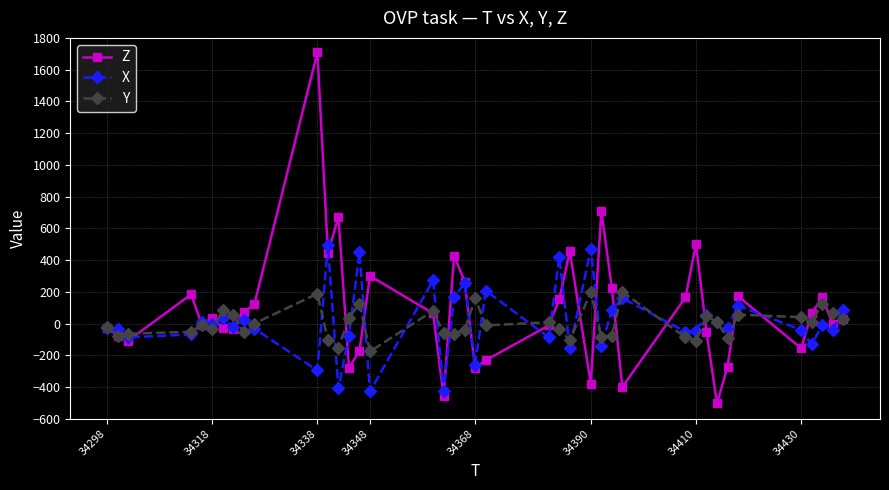

What is the value of the Y point at the 14th from the left?

36